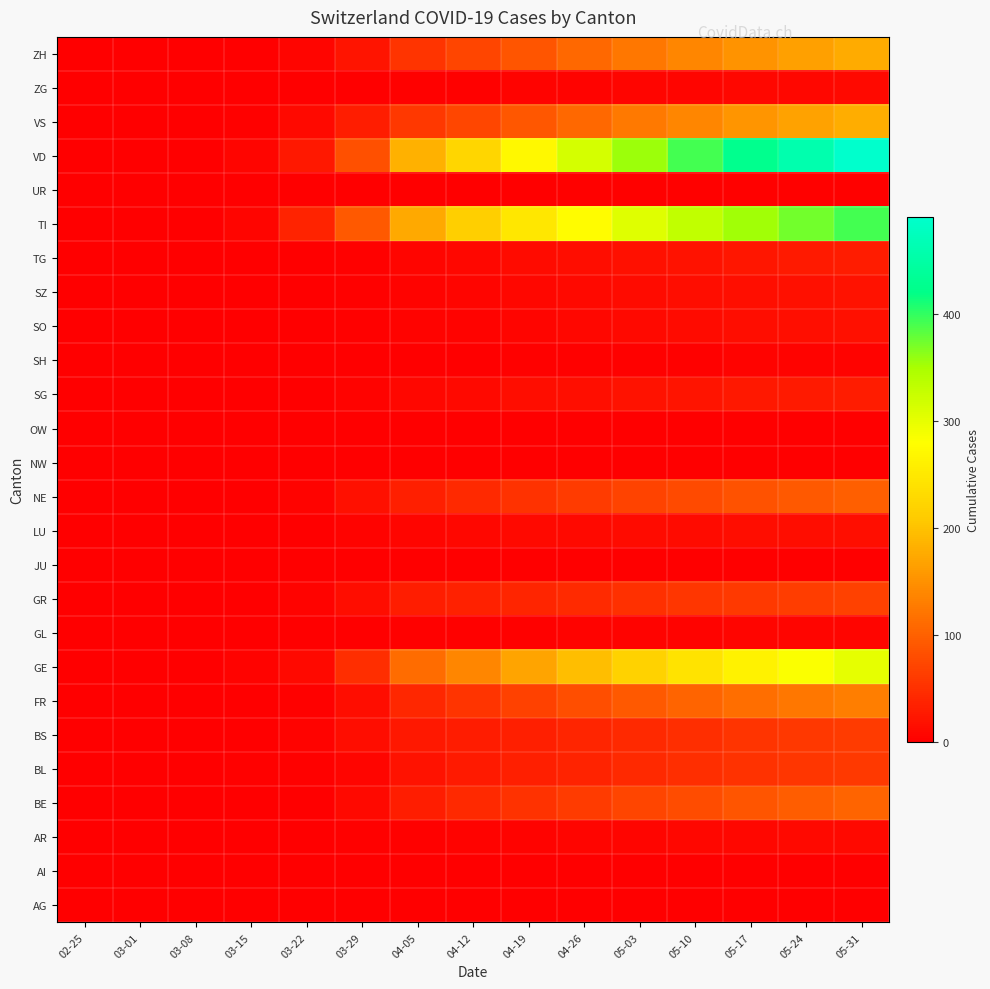

Reading right to left, list all the values displayed in this chart.

AG: 05-31=0	05-24=0	05-17=0	05-10=0	05-03=0	04-26=0	04-19=0	04-12=0	04-05=0	03-29=0	03-22=1	03-15=0	03-08=0	03-01=0	02-25=0
AI: 05-31=0	05-24=0	05-17=0	05-10=0	05-03=0	04-26=0	04-19=0	04-12=0	04-05=0	03-29=0	03-22=0	03-15=0	03-08=0	03-01=0	02-25=0
AR: 05-31=11	05-24=10	05-17=9	05-10=8	05-03=7	04-26=6	04-19=5	04-12=4	04-05=3	03-29=2	03-22=0	03-15=0	03-08=0	03-01=0	02-25=0
BE: 05-31=104	05-24=97	05-17=89	05-10=80	05-03=71	04-26=62	04-19=53	04-12=44	04-05=31	03-29=10	03-22=0	03-15=0	03-08=0	03-01=0	02-25=0
BL: 05-31=61	05-24=57	05-17=53	05-10=48	05-03=43	04-26=38	04-19=33	04-12=27	04-05=21	03-29=6	03-22=3	03-15=2	03-08=1	03-01=0	02-25=0
BS: 05-31=62	05-24=58	05-17=54	05-10=49	05-03=44	04-26=39	04-19=34	04-12=29	04-05=25	03-29=15	03-22=5	03-15=0	03-08=0	03-01=0	02-25=0
FR: 05-31=131	05-24=123	05-17=114	05-10=104	05-03=93	04-26=81	04-19=68	04-12=55	04-05=42	03-29=15	03-22=3	03-15=0	03-08=0	03-01=0	02-25=0
GE: 05-31=300	05-24=283	05-17=264	05-10=243	05-03=220	04-26=196	04-19=169	04-12=140	04-05=112	03-29=49	03-22=10	03-15=4	03-08=0	03-01=0	02-25=0
GL: 05-31=7	05-24=6	05-17=6	05-10=5	05-03=4	04-26=4	04-19=3	04-12=2	04-05=2	03-29=1	03-22=0	03-15=0	03-08=0	03-01=0	02-25=0
GR: 05-31=69	05-24=65	05-17=61	05-10=56	05-03=51	04-26=46	04-19=40	04-12=35	04-05=31	03-29=15	03-22=4	03-15=0	03-08=0	03-01=0	02-25=0
JU: 05-31=0	05-24=0	05-17=0	05-10=0	05-03=0	04-26=0	04-19=0	04-12=0	04-05=0	03-29=0	03-22=0	03-15=0	03-08=0	03-01=0	02-25=0
LU: 05-31=16	05-24=15	05-17=14	05-10=13	05-03=12	04-26=11	04-19=10	04-12=8	04-05=7	03-29=5	03-22=1	03-15=0	03-08=0	03-01=0	02-25=0
NE: 05-31=99	05-24=93	05-17=86	05-10=78	05-03=70	04-26=62	04-19=53	04-12=43	04-05=33	03-29=18	03-22=4	03-15=0	03-08=0	03-01=0	02-25=0
NW: 05-31=0	05-24=0	05-17=0	05-10=0	05-03=0	04-26=0	04-19=0	04-12=0	04-05=0	03-29=0	03-22=0	03-15=0	03-08=0	03-01=0	02-25=0
OW: 05-31=0	05-24=0	05-17=0	05-10=0	05-03=0	04-26=0	04-19=0	04-12=0	04-05=0	03-29=0	03-22=0	03-15=0	03-08=0	03-01=0	02-25=0
SG: 05-31=30	05-24=28	05-17=26	05-10=23	05-03=20	04-26=17	04-19=14	04-12=11	04-05=9	03-29=5	03-22=0	03-15=0	03-08=0	03-01=0	02-25=0
SH: 05-31=5	05-24=4	05-17=4	05-10=3	05-03=3	04-26=2	04-19=2	04-12=1	04-05=1	03-29=0	03-22=0	03-15=0	03-08=0	03-01=0	02-25=0
SO: 05-31=19	05-24=17	05-17=15	05-10=13	05-03=11	04-26=9	04-19=7	04-12=5	04-05=4	03-29=2	03-22=0	03-15=0	03-08=0	03-01=0	02-25=0
SZ: 05-31=20	05-24=18	05-17=16	05-10=14	05-03=12	04-26=10	04-19=8	04-12=6	04-05=5	03-29=2	03-22=0	03-15=0	03-08=0	03-01=0	02-25=0
TG: 05-31=30	05-24=27	05-17=24	05-10=21	05-03=18	04-26=15	04-19=12	04-12=9	04-05=6	03-29=2	03-22=0	03-15=0	03-08=0	03-01=0	02-25=0
TI: 05-31=393	05-24=374	05-17=353	05-10=330	05-03=305	04-26=278	04-19=248	04-12=215	04-05=175	03-29=93	03-22=37	03-15=6	03-08=0	03-01=0	02-25=0
UR: 05-31=3	05-24=3	05-17=3	05-10=2	05-03=2	04-26=2	04-19=1	04-12=1	04-05=1	03-29=0	03-22=0	03-15=0	03-08=0	03-01=0	02-25=0
VD: 05-31=491	05-24=460	05-17=427	05-10=392	05-03=355	04-26=315	04-19=272	04-12=225	04-05=183	03-29=83	03-22=25	03-15=6	03-08=1	03-01=0	02-25=0
VS: 05-31=180	05-24=168	05-17=155	05-10=140	05-03=125	04-26=109	04-19=92	04-12=74	04-05=58	03-29=31	03-22=11	03-15=2	03-08=0	03-01=0	02-25=0
ZG: 05-31=10	05-24=9	05-17=8	05-10=7	05-03=6	04-26=5	04-19=4	04-12=3	04-05=2	03-29=1	03-22=0	03-15=0	03-08=0	03-01=0	02-25=0
ZH: 05-31=178	05-24=166	05-17=153	05-10=139	05-03=124	04-26=108	04-19=90	04-12=72	04-05=54	03-29=22	03-22=6	03-15=1	03-08=0	03-01=0	02-25=0